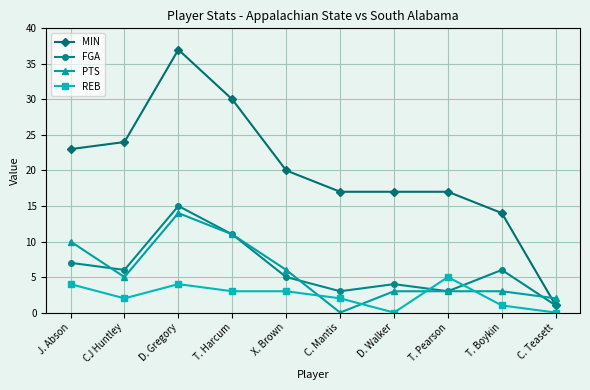

True or false: PTS and FGA intersect in this chart.

True